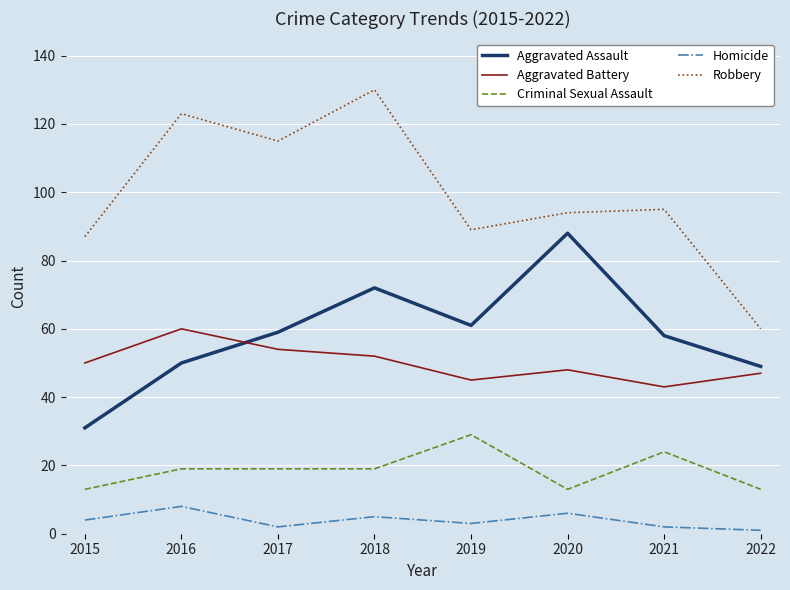

True or false: Criminal Sexual Assault and Robbery intersect in this chart.

False